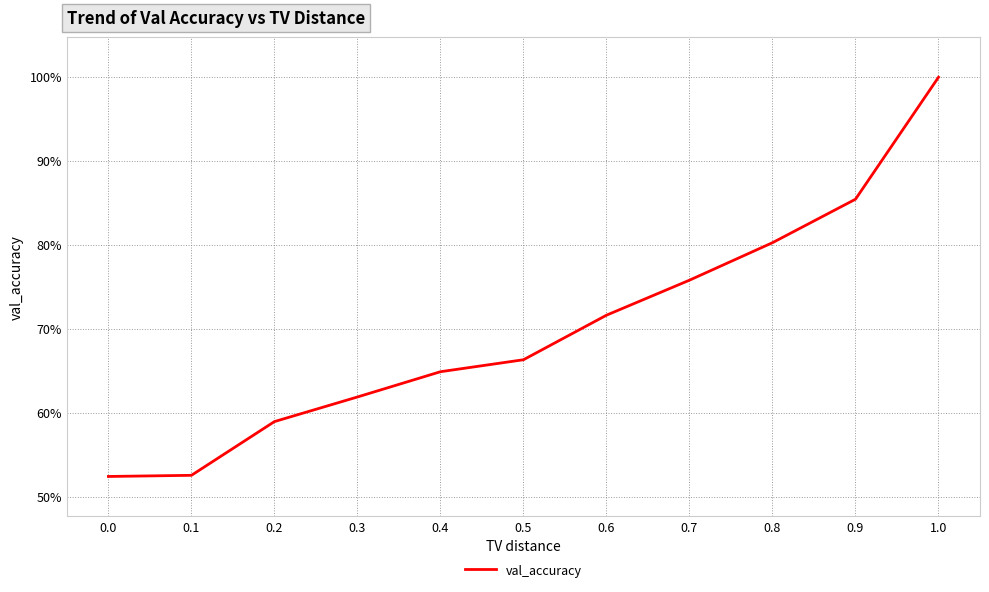

What is the difference between the maximum and minimum values?

0.5